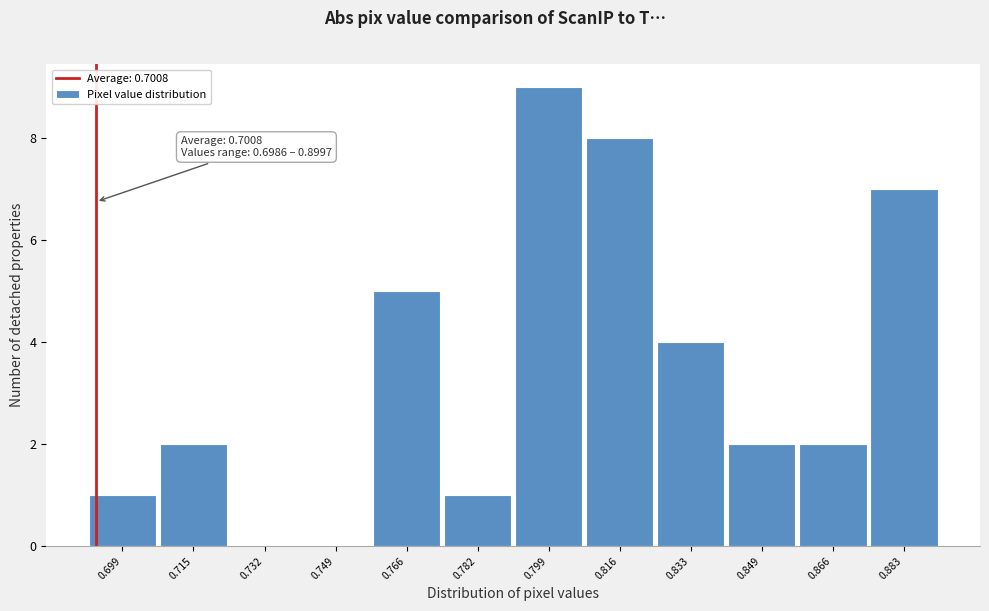

Reading left to right, extract all data points from this chart.

0.699=1	0.715=2	0.732=0	0.749=0	0.766=5	0.782=1	0.799=9	0.816=8	0.833=4	0.849=2	0.866=2	0.883=7